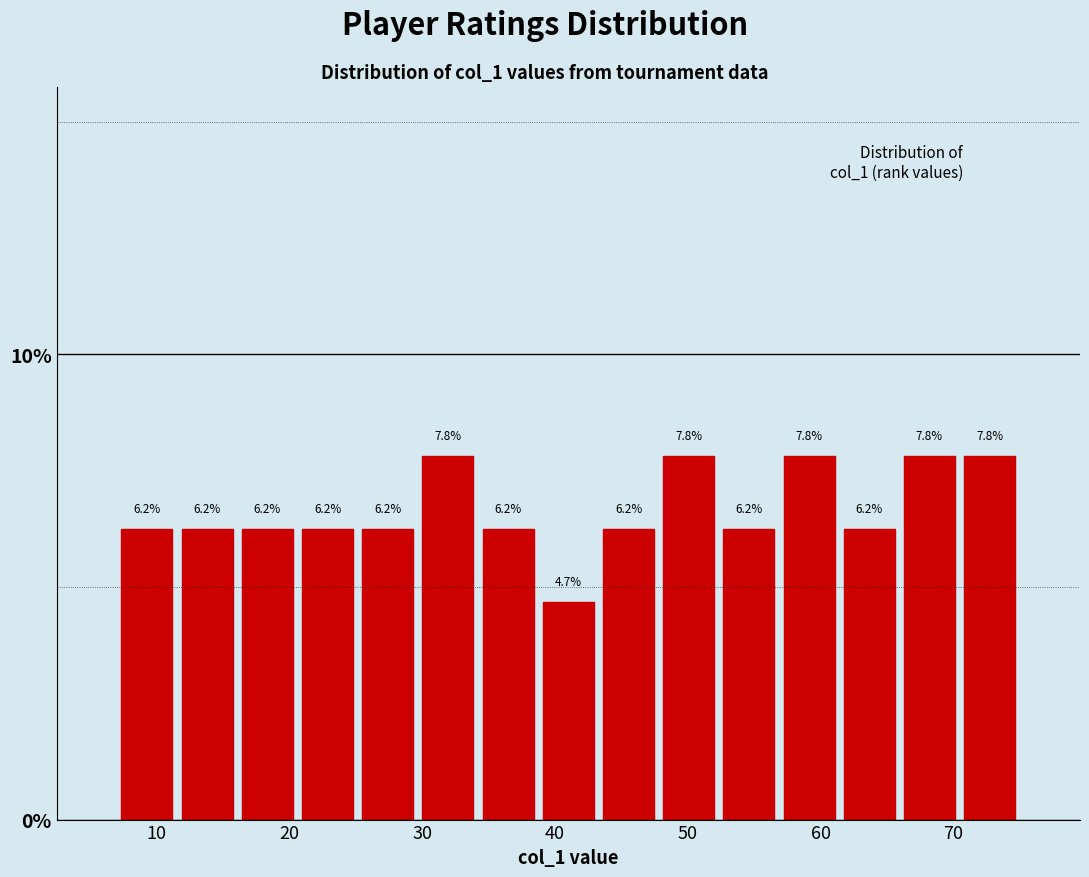

Reading left to right, list every bar in this chart as the range it spans on the x-axis followed by its height. The bar edges are not printed on the chart, so give them approximately, as read against the axis.

7 to 12: 6.2
12 to 16: 6.2
16 to 21: 6.2
21 to 25: 6.2
25 to 30: 6.2
30 to 34: 7.8
34 to 39: 6.2
39 to 43: 4.7
43 to 48: 6.2
48 to 52: 7.8
52 to 57: 6.2
57 to 61: 7.8
61 to 66: 6.2
66 to 70: 7.8
70 to 75: 7.8